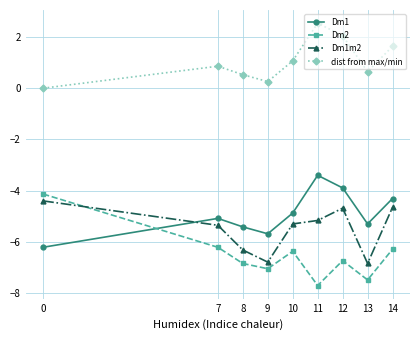

What are all the series names shown in the legend?

Dm1, Dm2, Dm1m2, dist from max/min